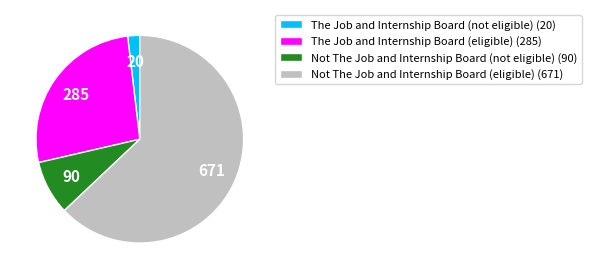

Between The Job and Internship Board (eligible) and Not The Job and Internship Board (not eligible), which is larger?

The Job and Internship Board (eligible)